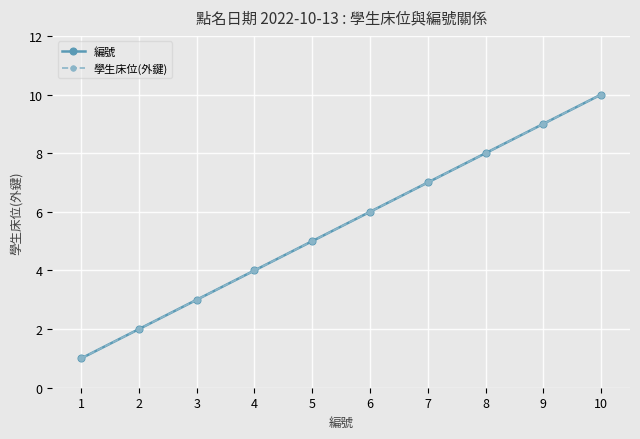

Does the chart have visible grid lines?

Yes